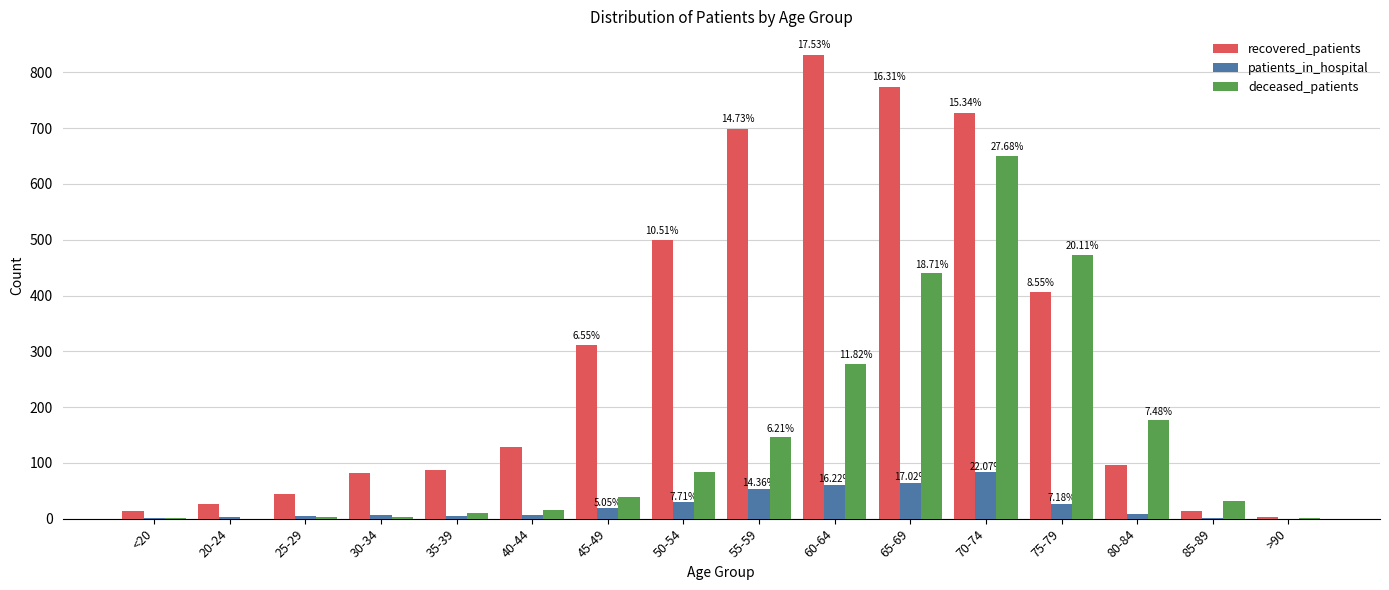

Which category has the highest value across all series?

60-64